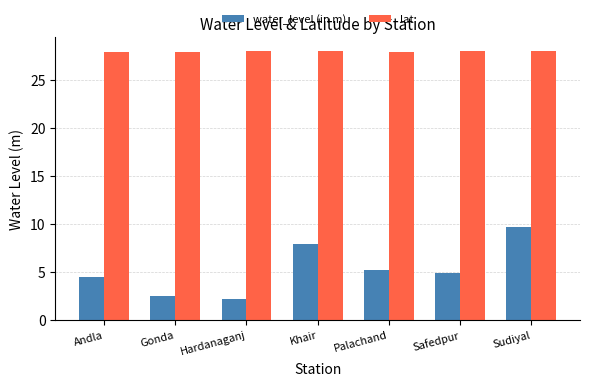

At which category is the sum across all series the highest?

Sudiyal